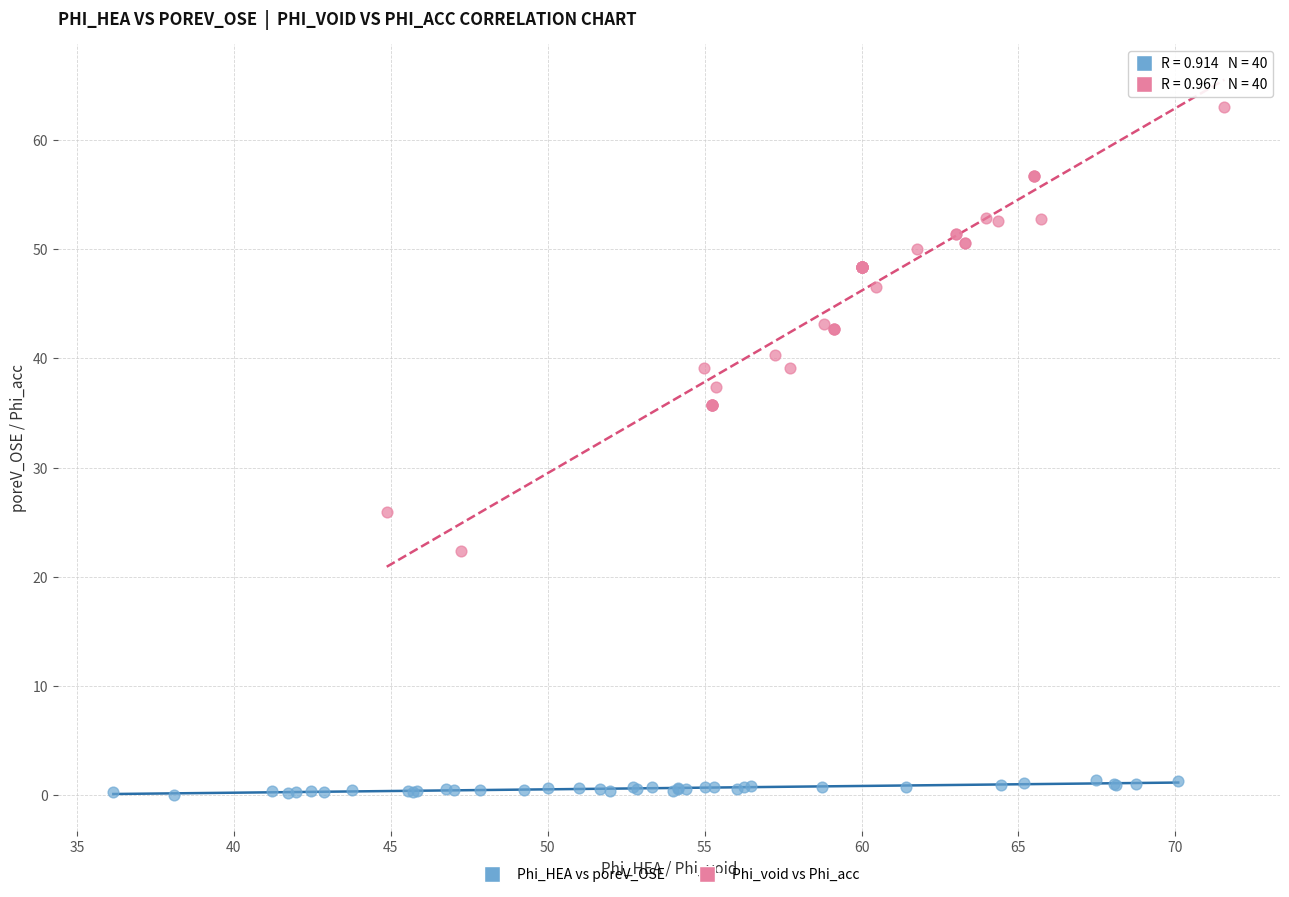

What are all the series names shown in the legend?

Phi_HEA vs poreV_OSE, Phi_void vs Phi_acc